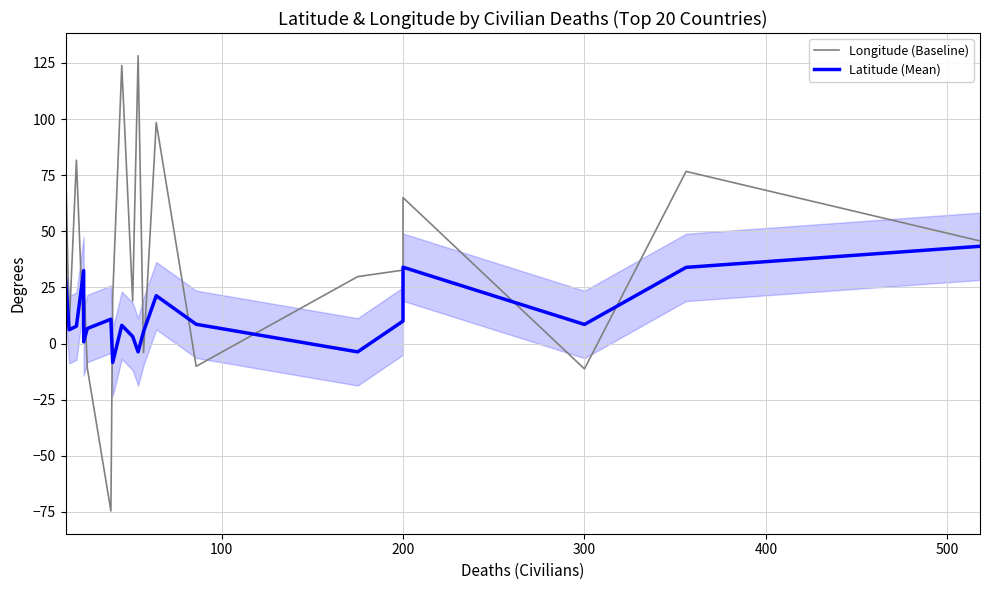

What is the sum of all Longitude (Baseline) values?

731.3